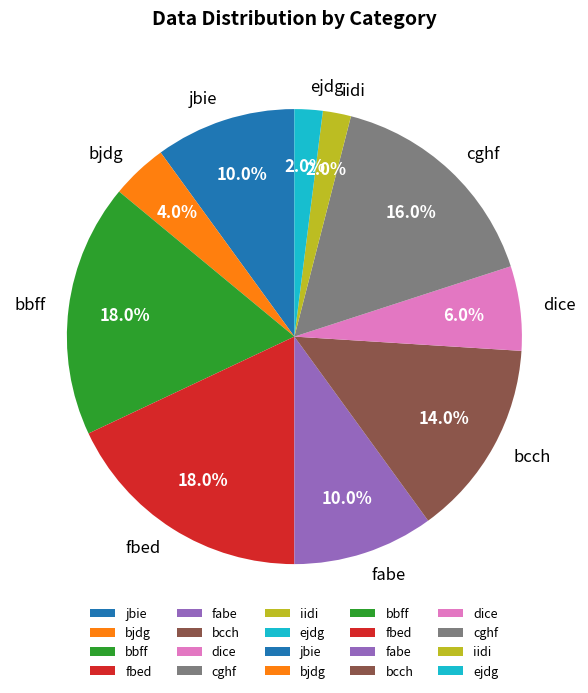

How many segments does this pie chart have?

10